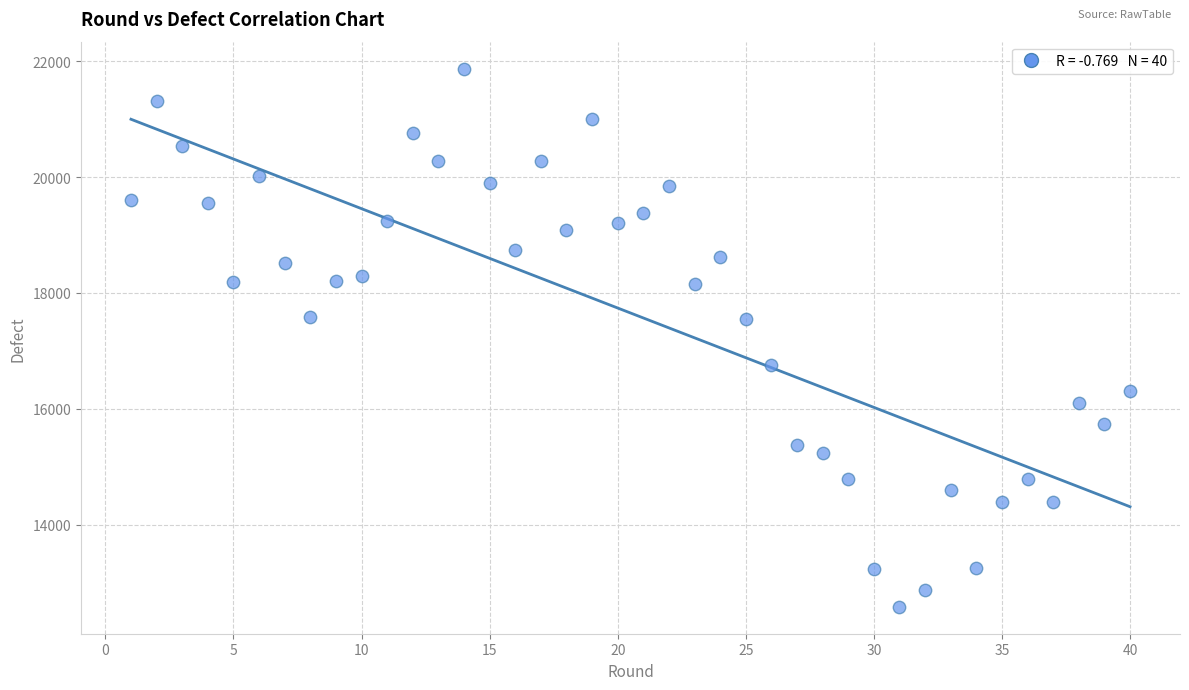

What is the range of Y values (max minus min)?

9288